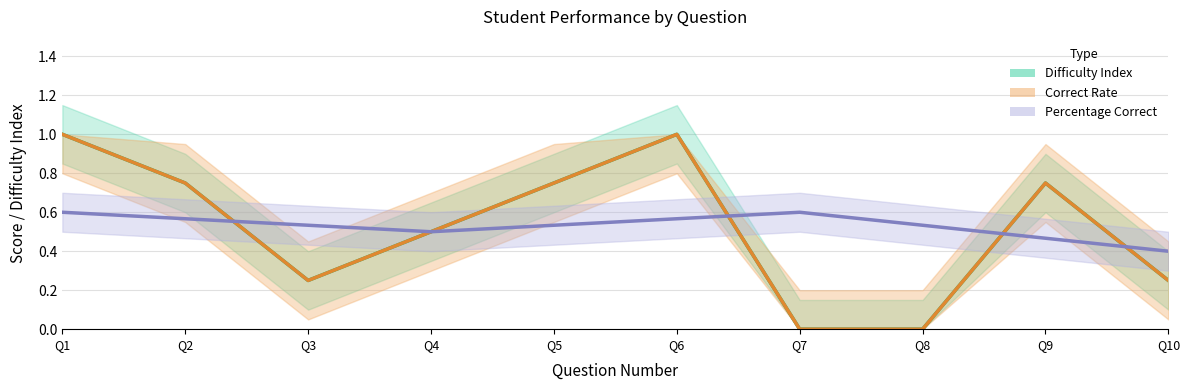

Rank the series by their maximum value, from lowest to highest.

Percentage Correct, Difficulty Index, Correct Rate